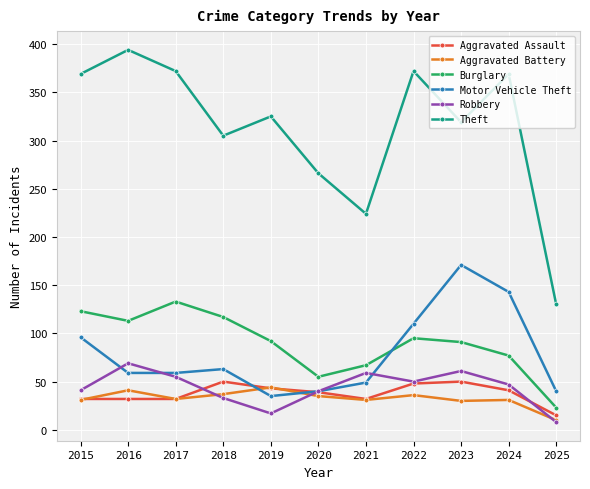

Which series has the largest range (max minus min)?

Theft